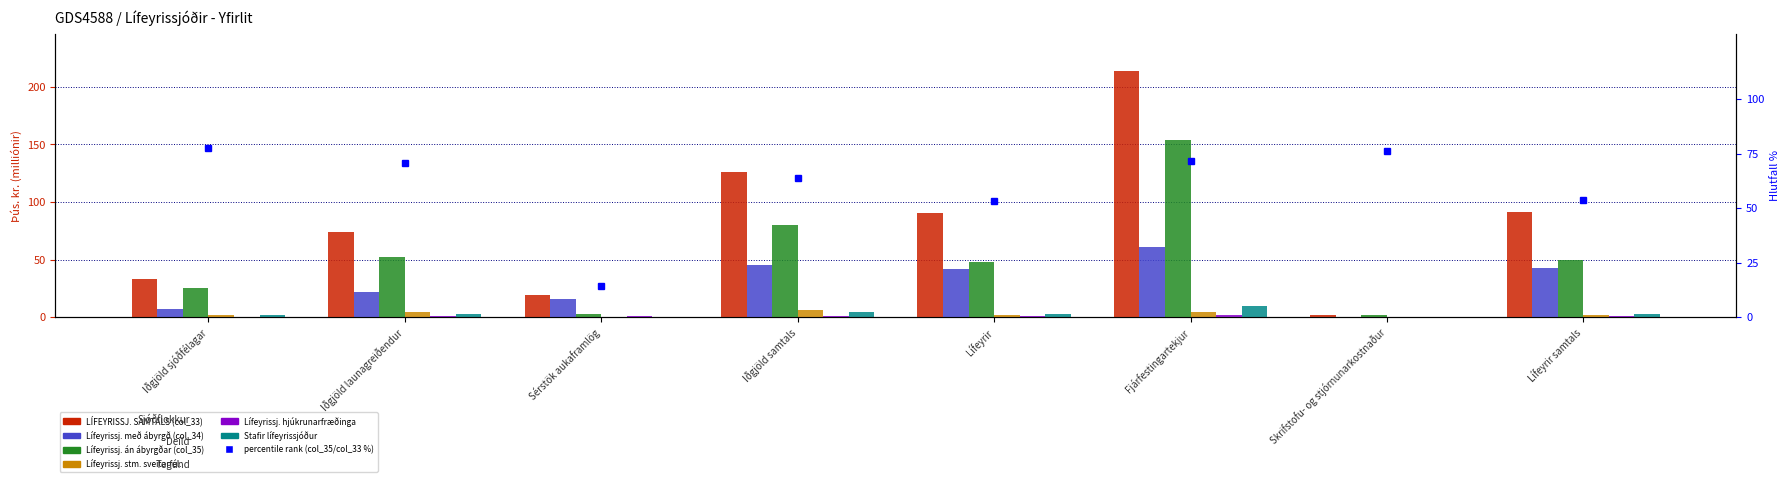

How many bars are there in total?

48